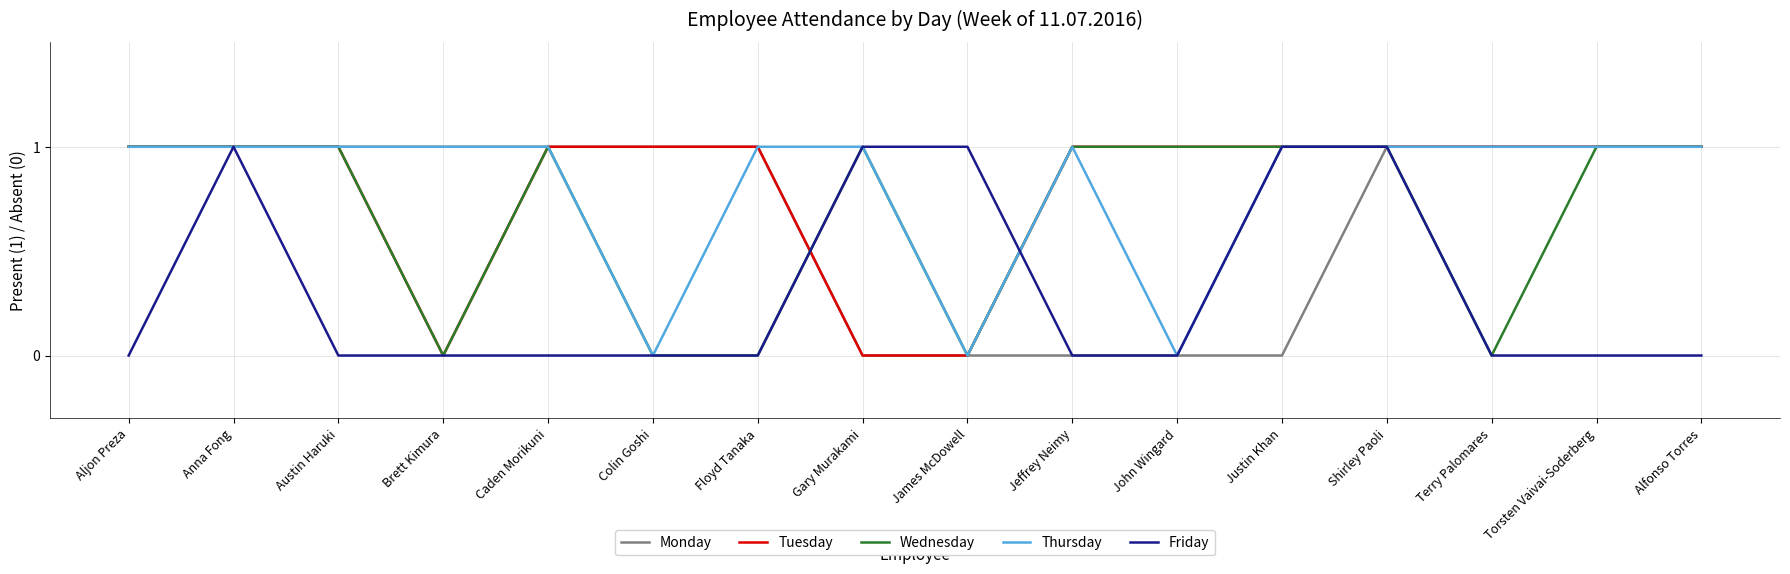

Reading right to left, extract all data points from this chart.

Monday: 1	1	1	1	0	0	0	0	0	1	1	1	1	1	1	1
Tuesday: 1	1	1	1	1	1	1	0	0	1	1	1	0	1	1	1
Wednesday: 1	1	0	1	1	1	1	0	1	0	0	1	0	1	1	1
Thursday: 1	1	1	1	1	0	1	0	1	1	0	1	1	1	1	1
Friday: 0	0	0	1	1	0	0	1	1	0	0	0	0	0	1	0